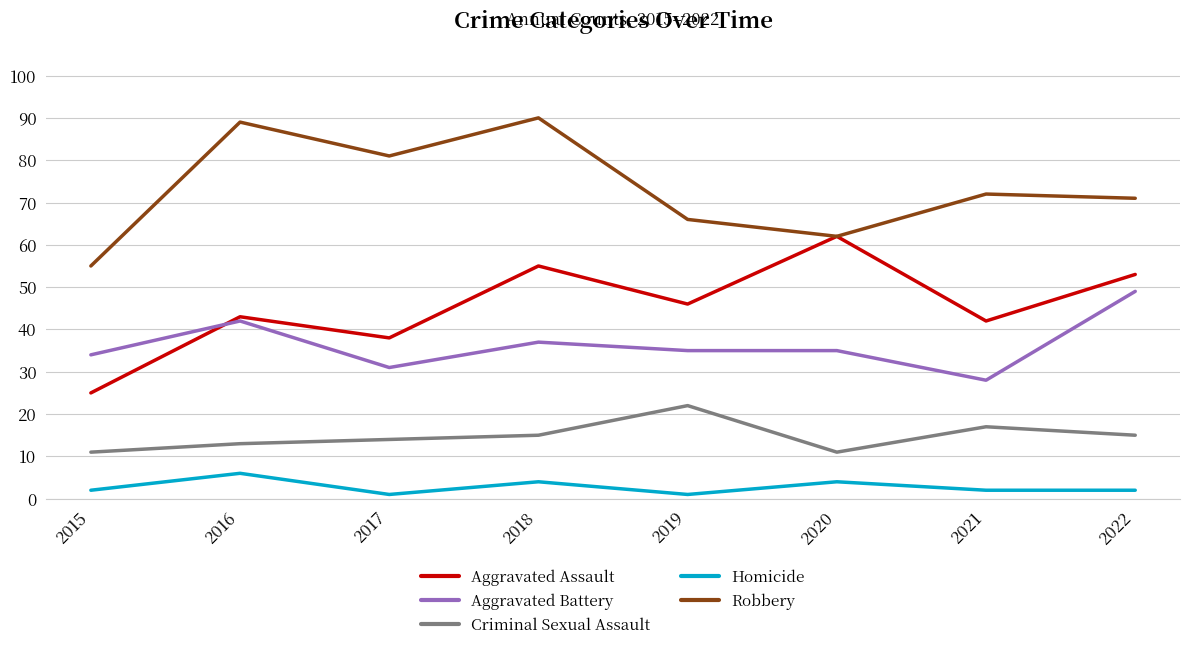

Read the Aggravated Assault value at 2016.

43